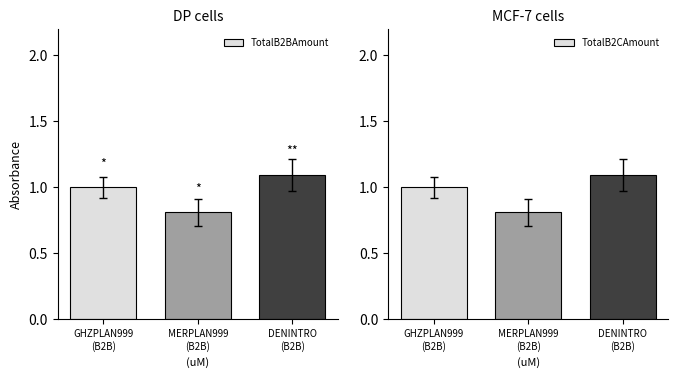

Where is TotalB2CAmount nearest to the value 0?

MERPLAN999
(B2B)